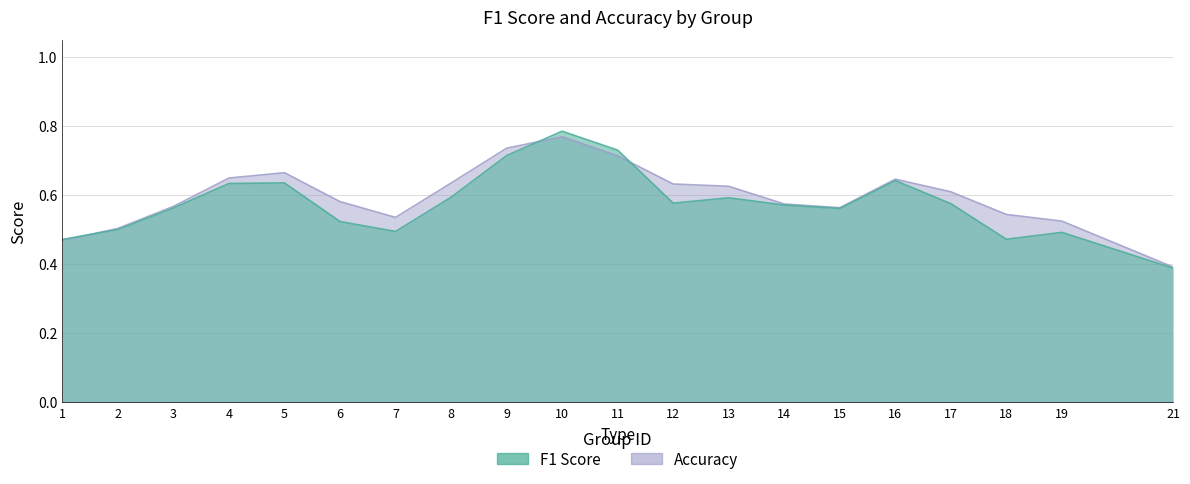

How many data points does each series have?

20